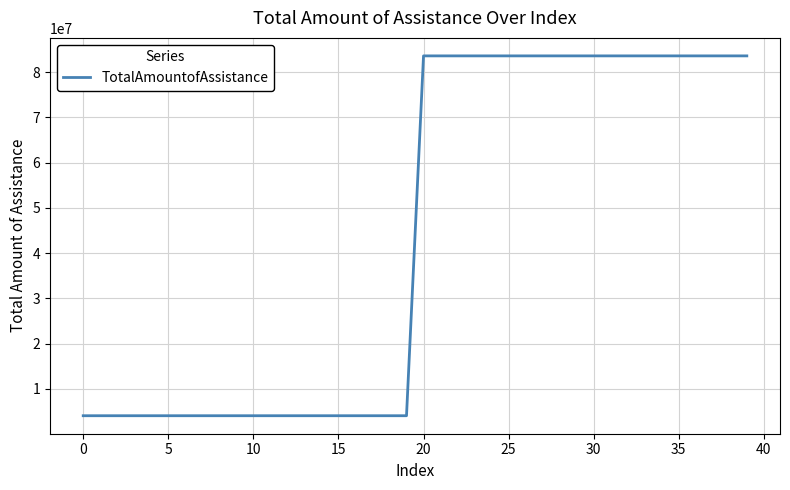

What is the greatest value displayed?

83607077.0